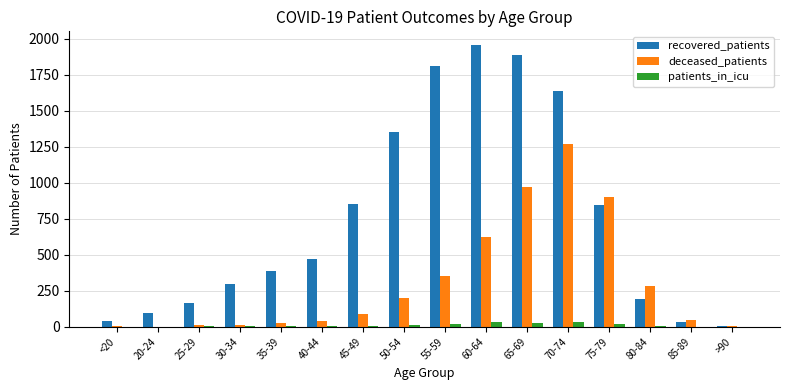

Which category has the highest value in the recovered_patients series?

60-64